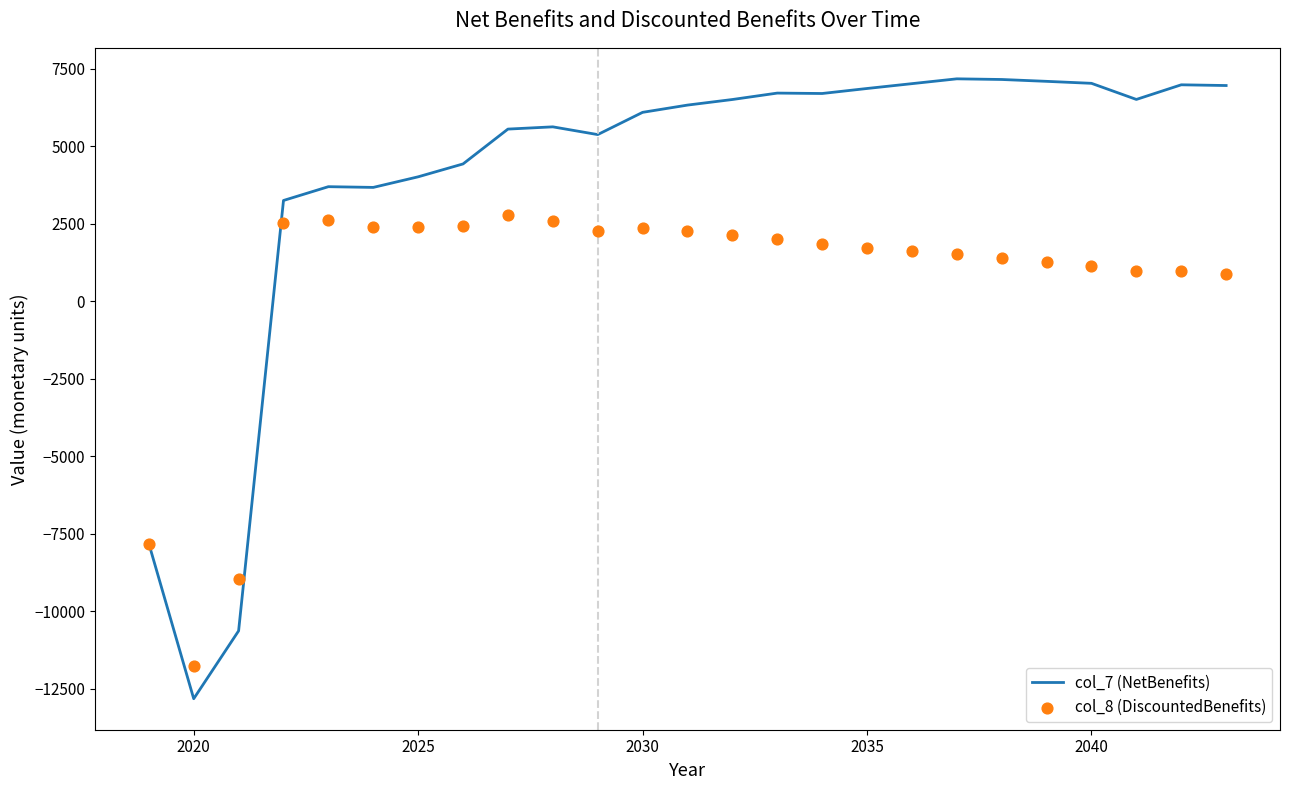

Which series reaches the maximum Y coordinate?

col_7 (NetBenefits)